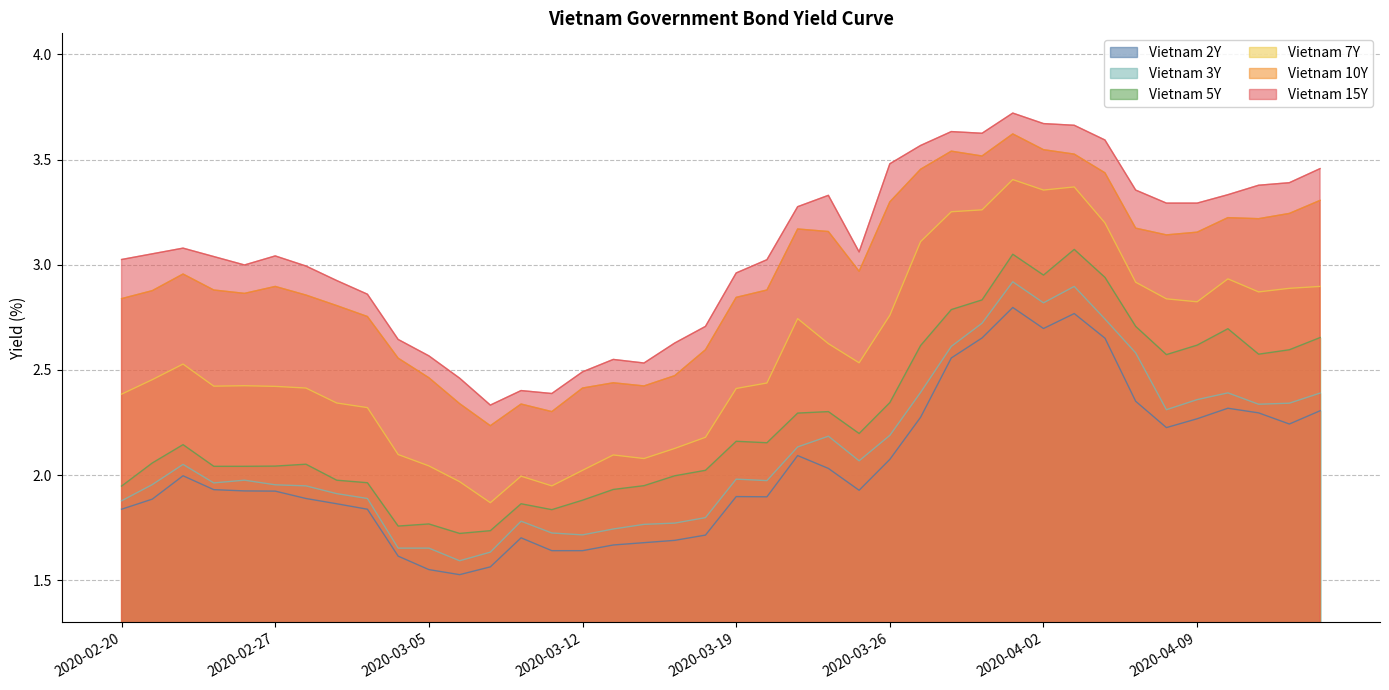

At which category does Vietnam 3Y reach its first local peak?

2020-02-24